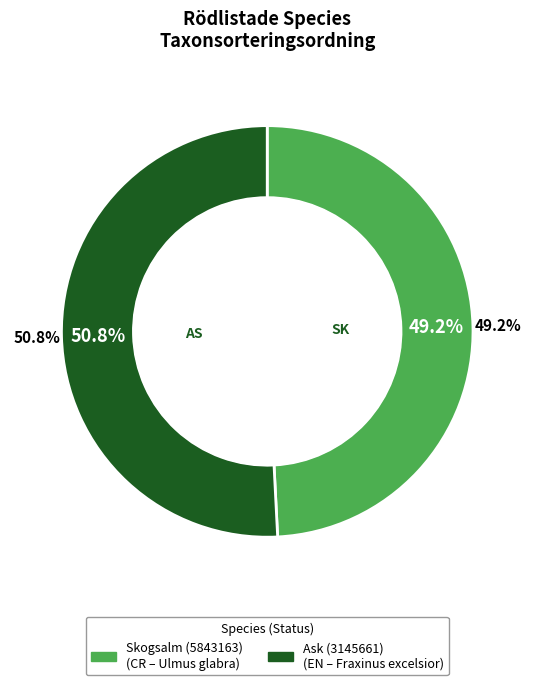

To the nearest percent, what portion does Ask (3145661) represent?

51%